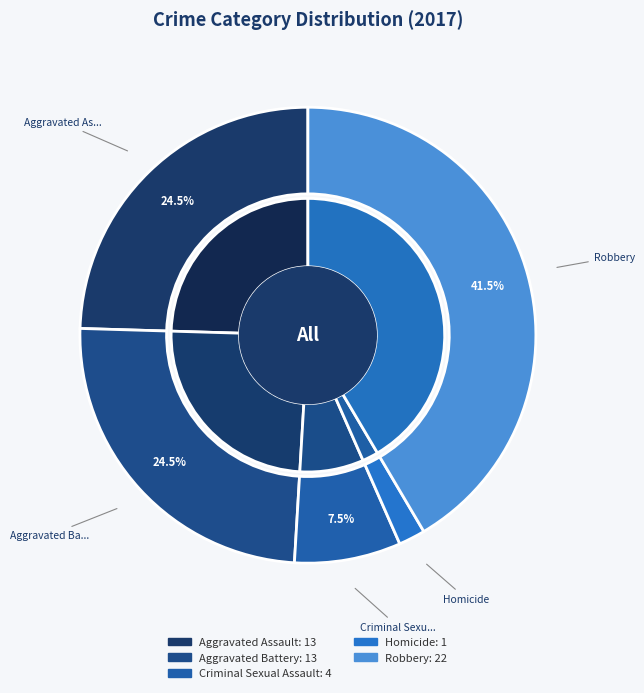

Rank the categories by value from lowest to highest.

Homicide, Criminal Sexual Assault, Aggravated Assault, Aggravated Battery, Robbery